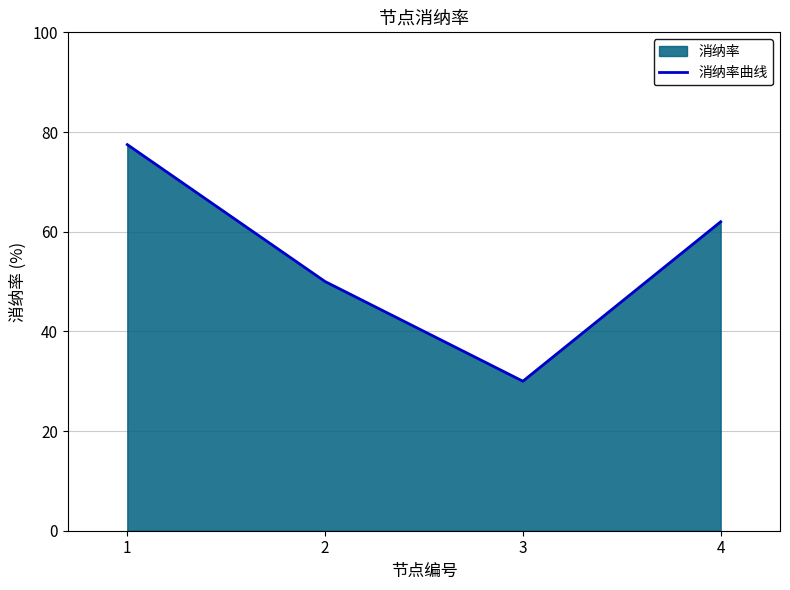

Where does the data first go above 61?

1